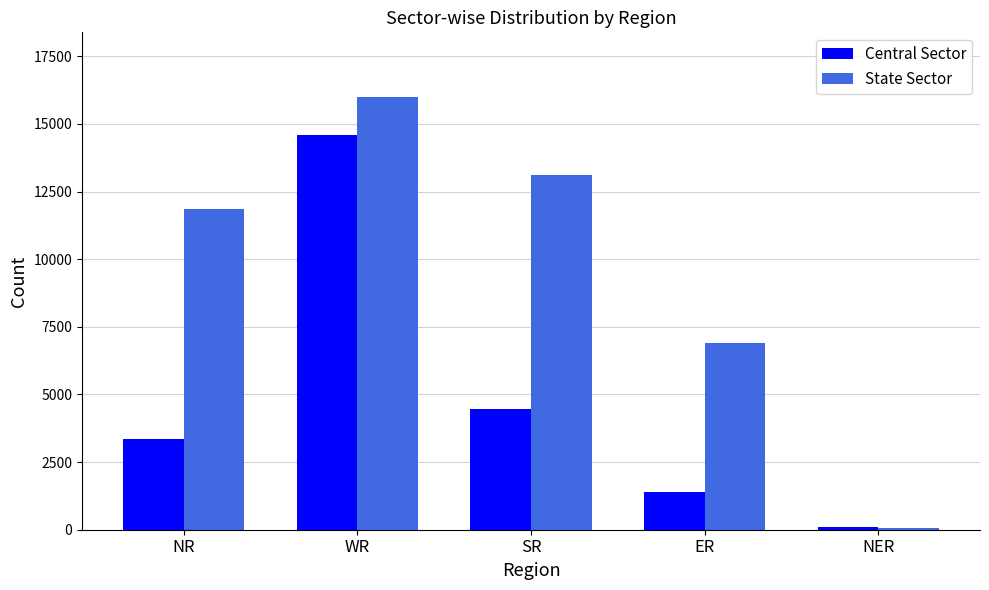

How many distinct data groups are displayed?

2